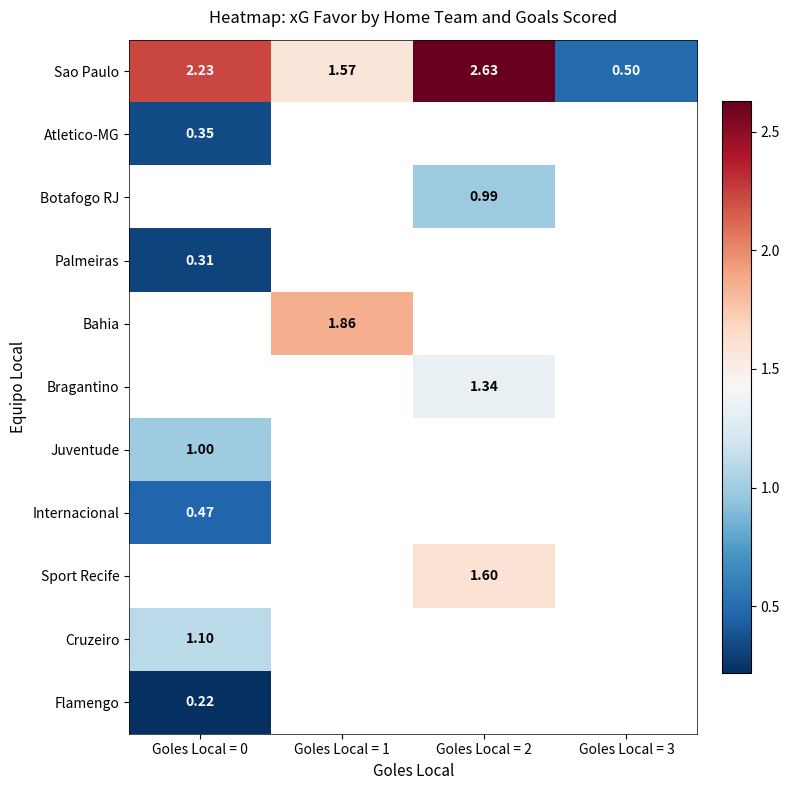

At which label does Sport Recife reach its minimum?

Goles Local = 0